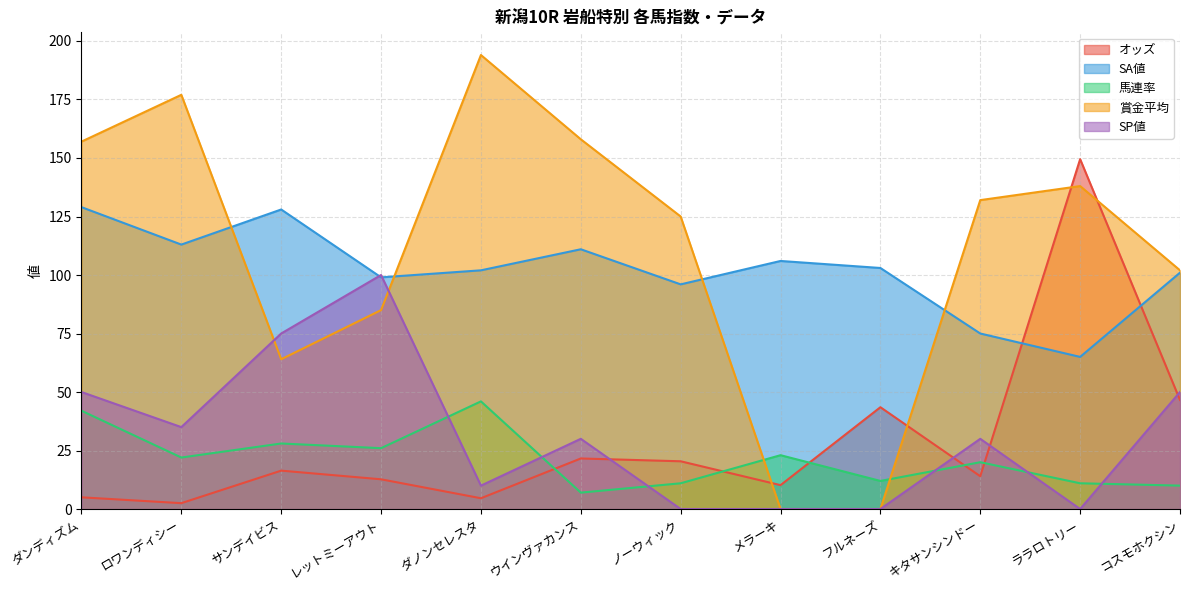

The value of 賞金平均 at ノーウィック is 125.0. True or false?

True